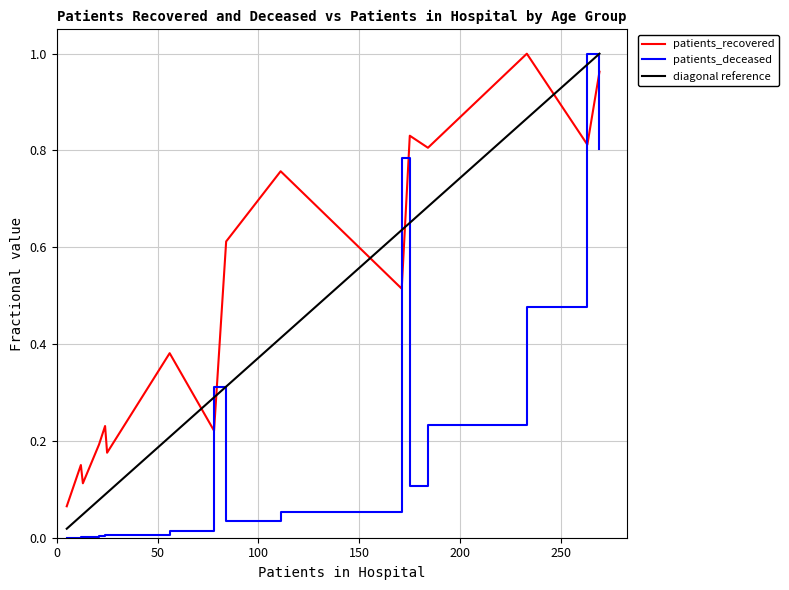

How many lines are shown in the chart?

3